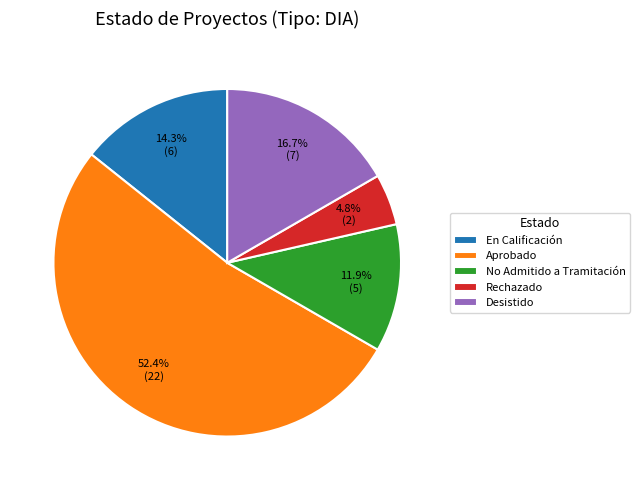

What is the ratio of the value at Desistido to the value at En Calificación?

1.2